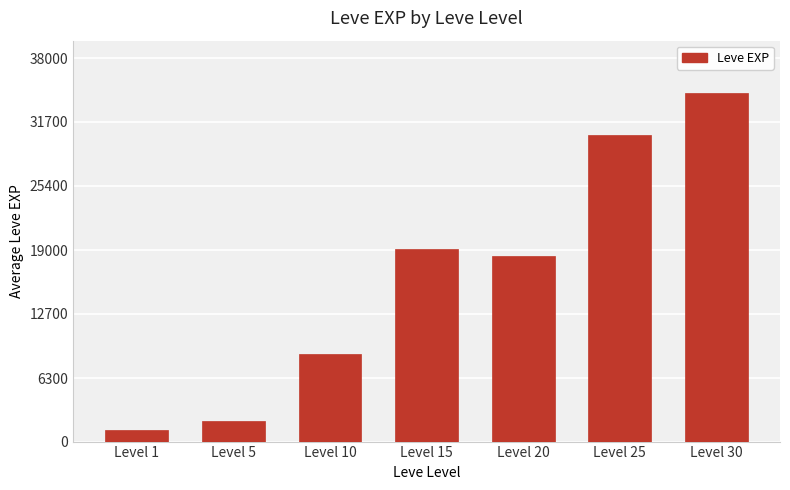

What is the difference between the second highest and minimum values?

29266